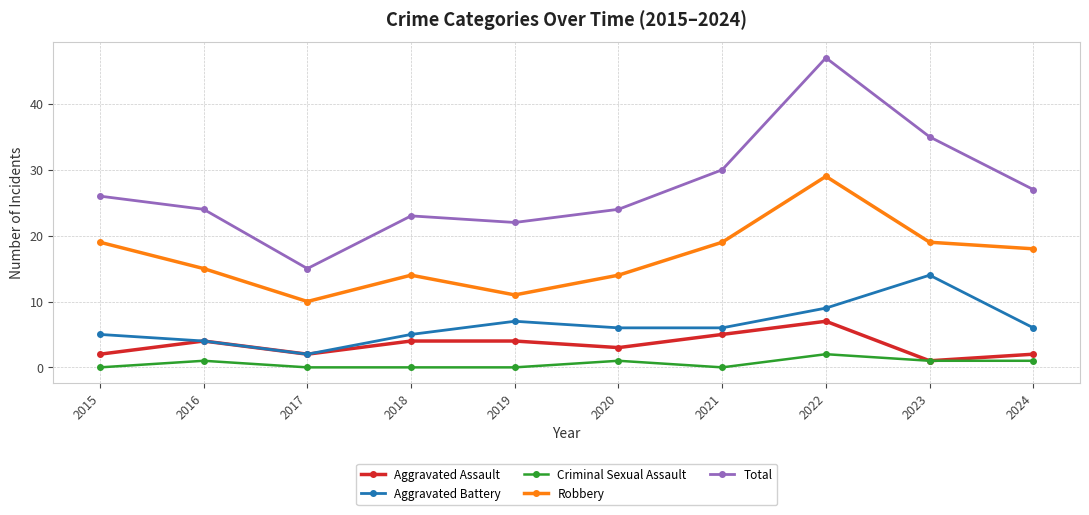

Is the value of Aggravated Battery at 2019 greater than the value of Total at 2023?

No